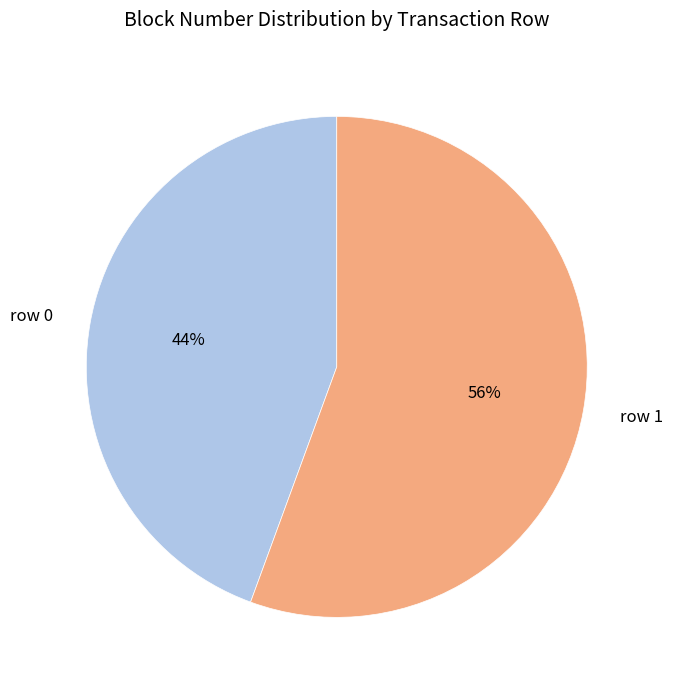

What is the majority slice?

row 1